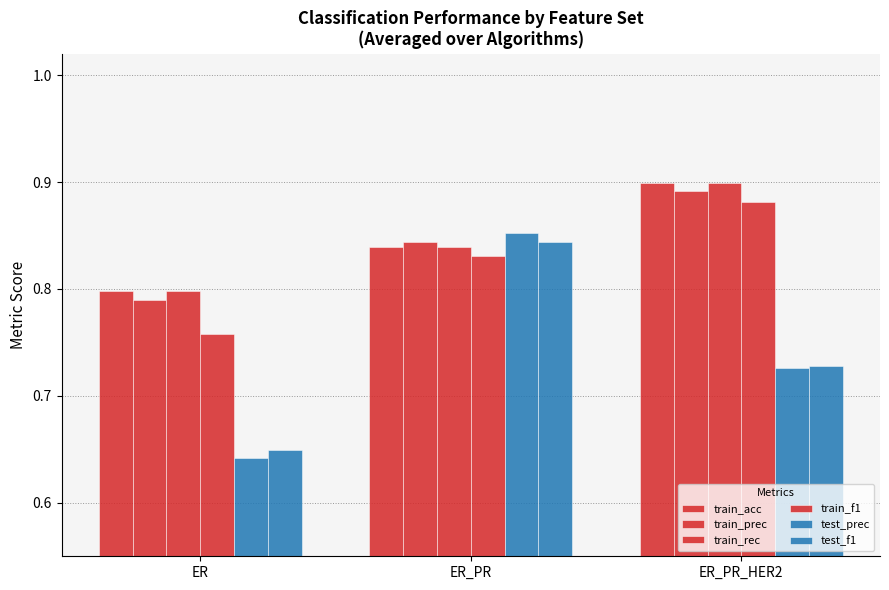

At which label is train_prec closest to 0?

ER